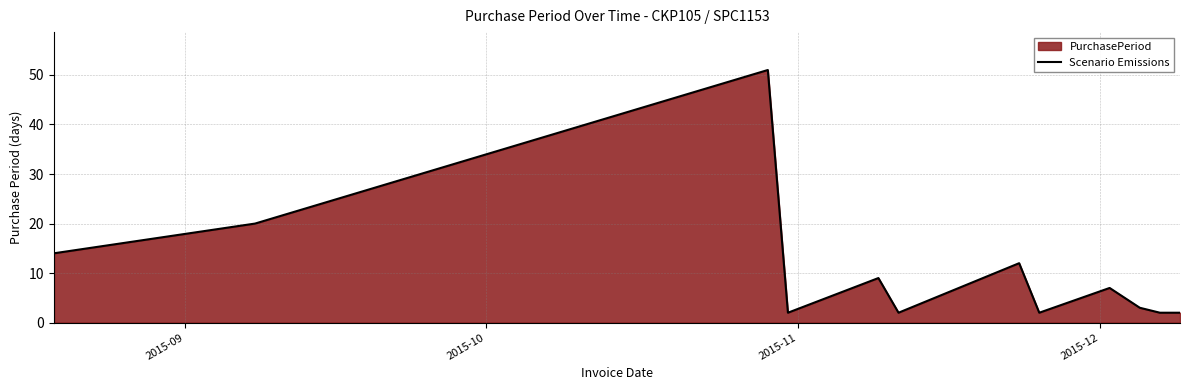

What is the greatest value displayed?

51